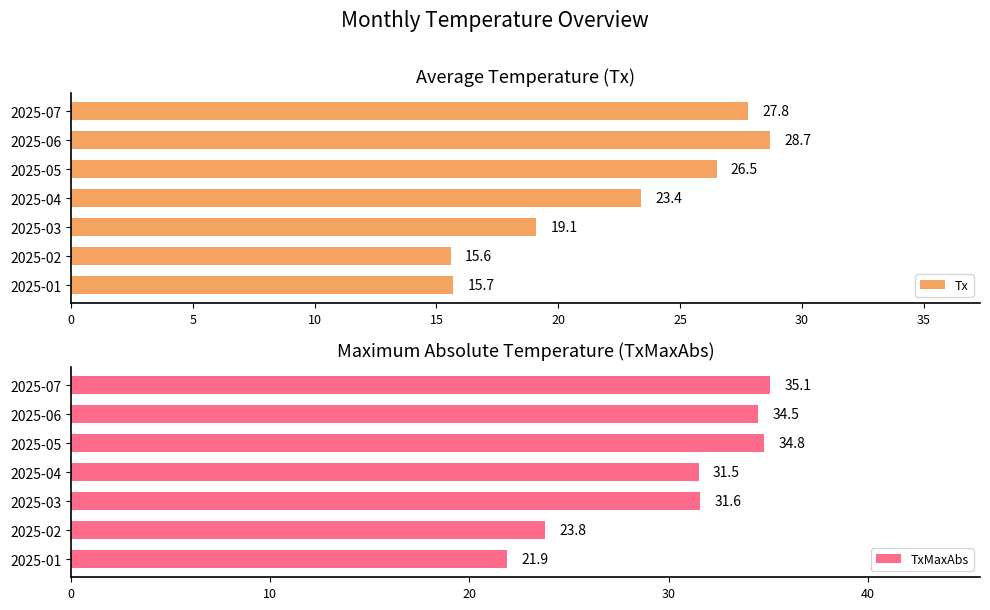

What are all the series names shown in the legend?

Tx, TxMaxAbs